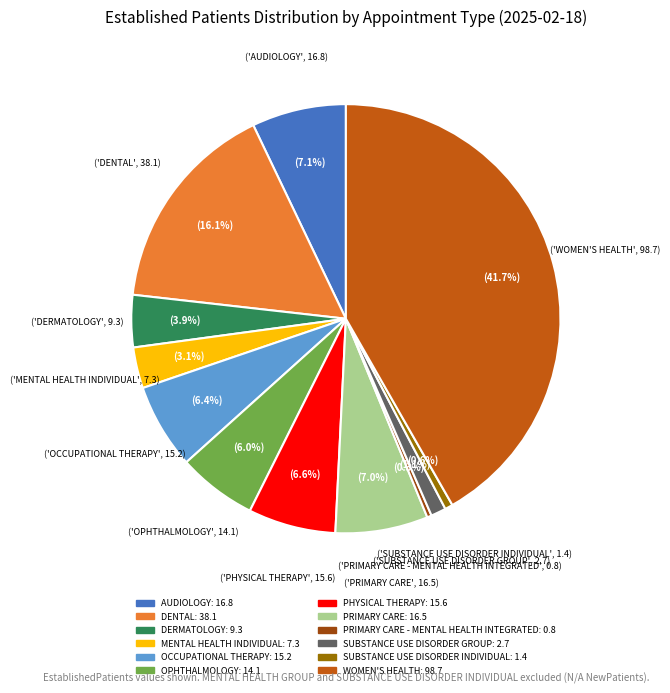

Is there any slice that represents more than half of the pie?

No